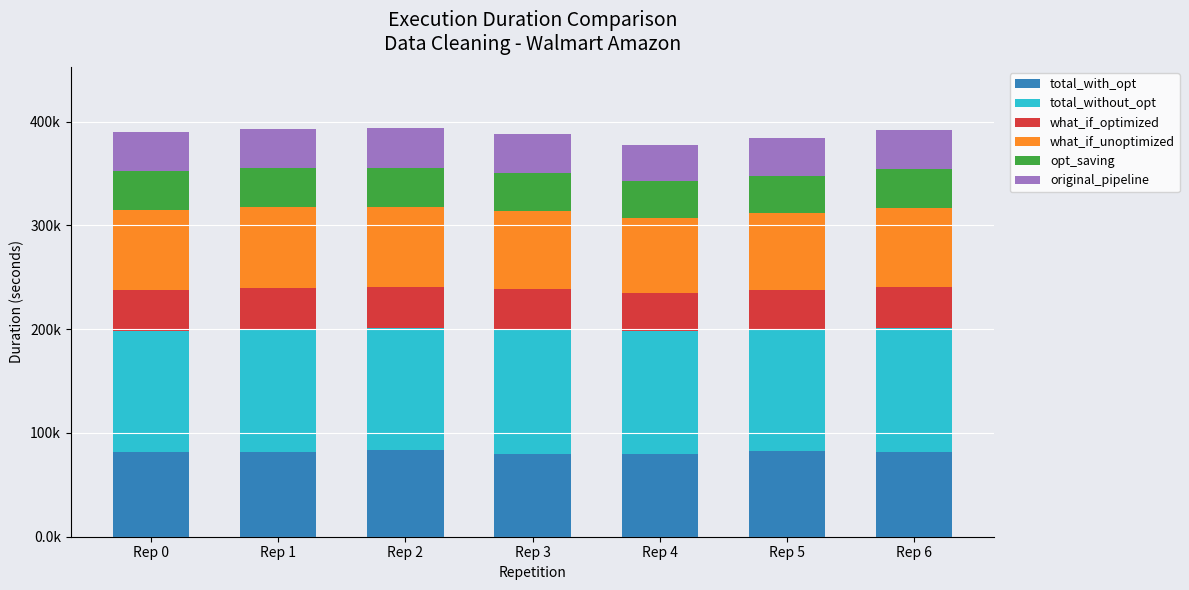

Between Rep 0 and Rep 6, which is larger?

Rep 0